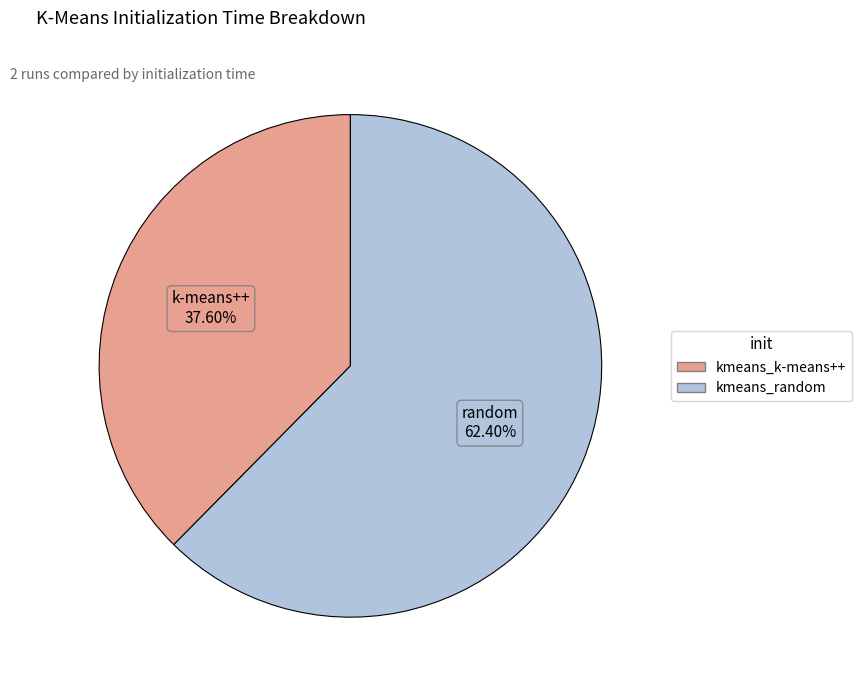

What is the majority slice?

kmeans_random